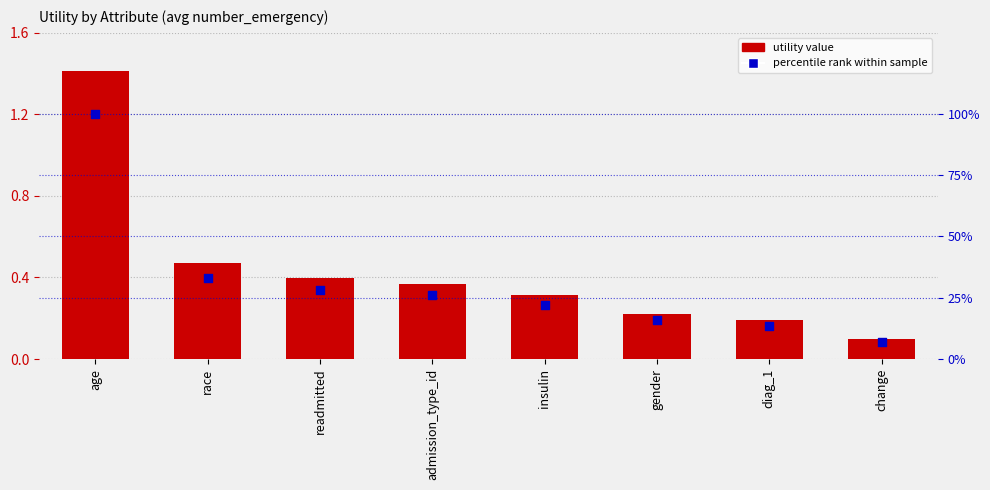

What is the total value across all series at readmitted?

28.5